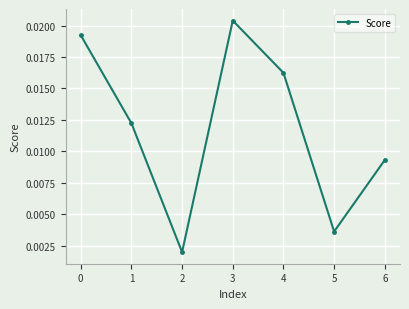

Which category has the highest value across all series?

3